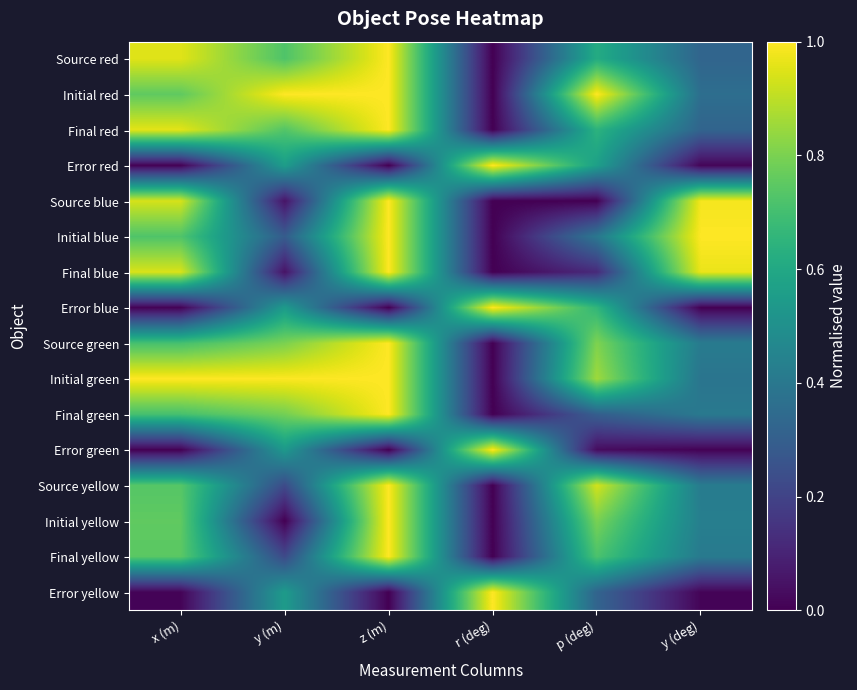

Which series has the largest range (max minus min)?

Initial red